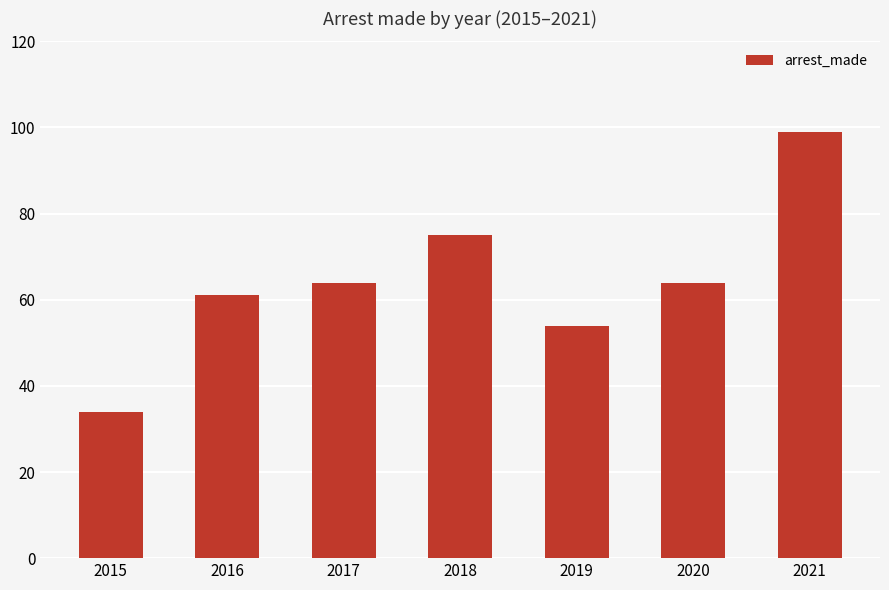

The value at 2019 is 75. True or false?

False